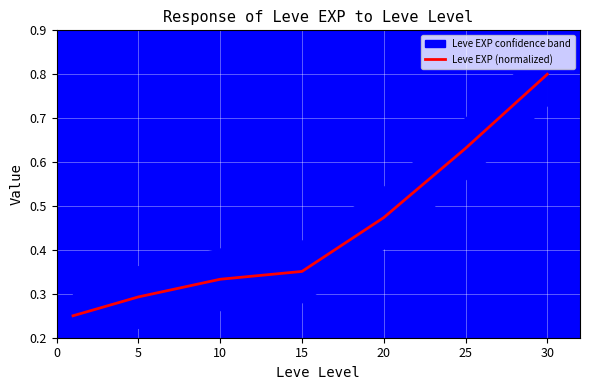

True or false: the data shows 0.3 at 20.

False